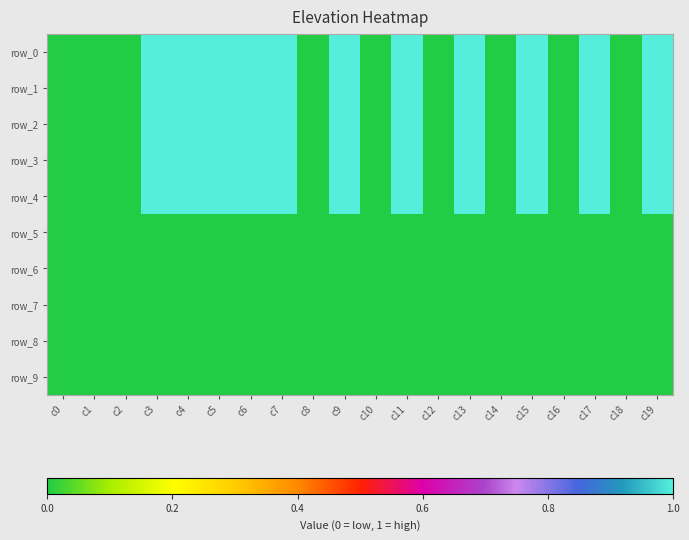

The value of row_8 at c6 is 0. True or false?

True